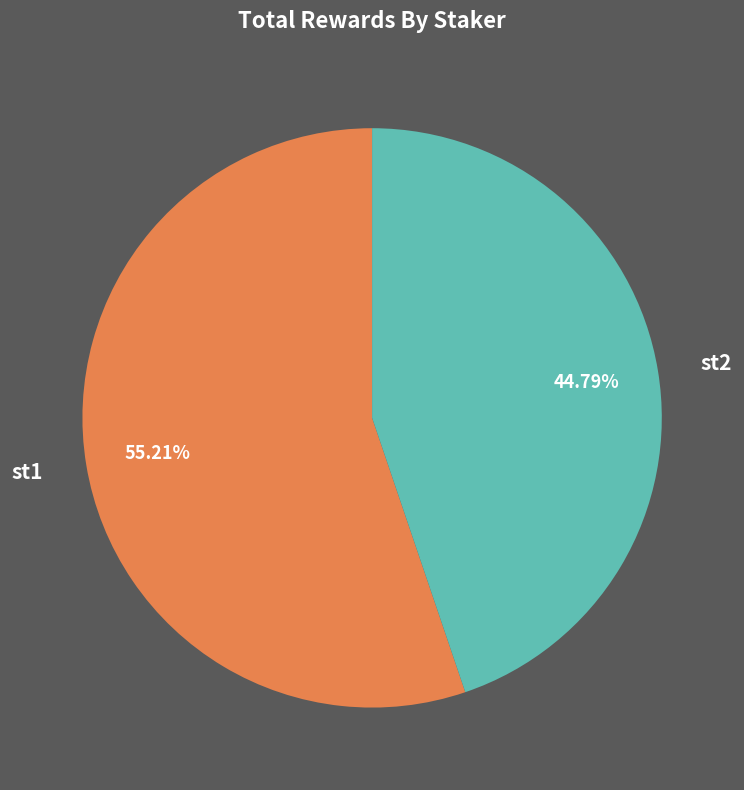

Which slice represents more than half of the pie?

st1